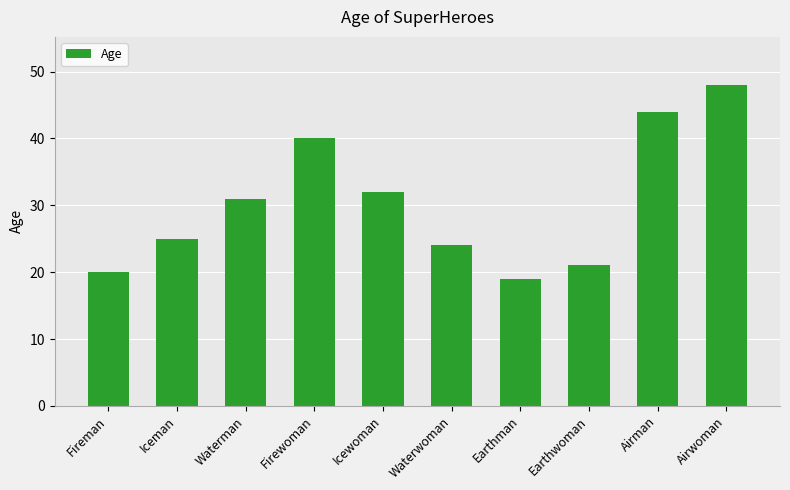

What is the change in value from Fireman to Waterman?

+11